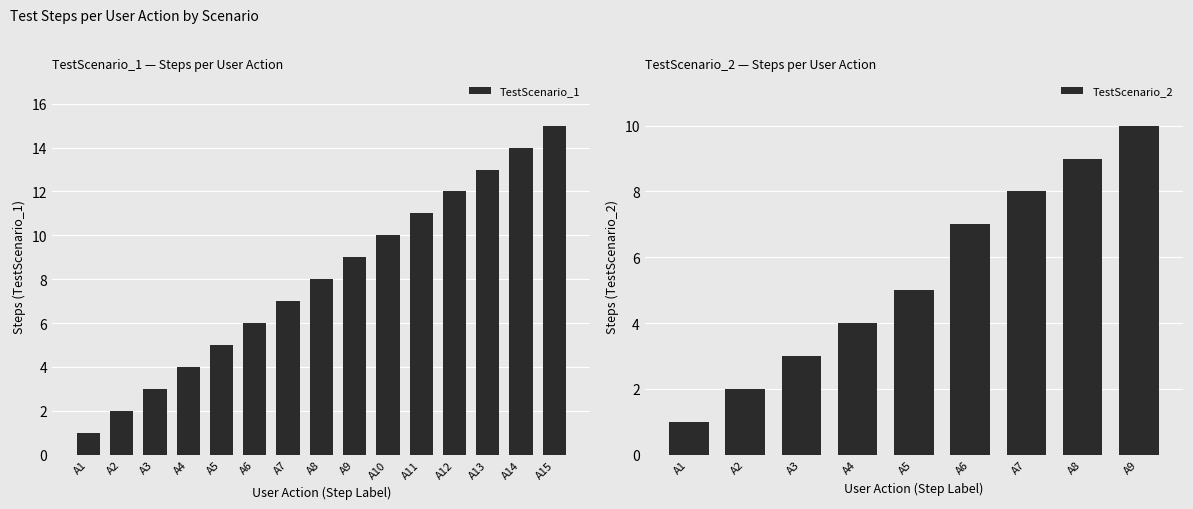

Does the chart contain stacked bars?

No